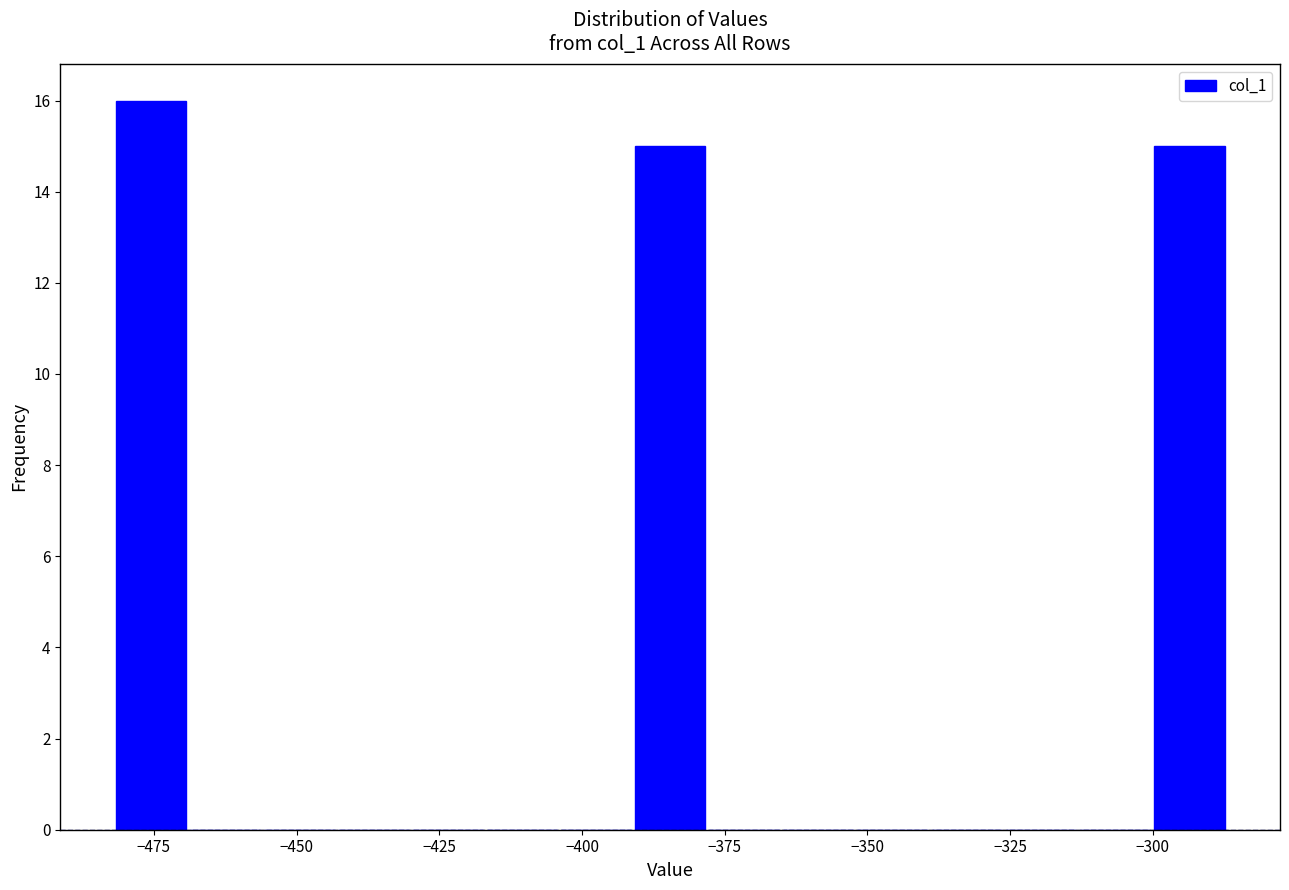

Around what value on the x-axis is the tallest bar? Give the approximate position of its centre, as read against the axis.

-475